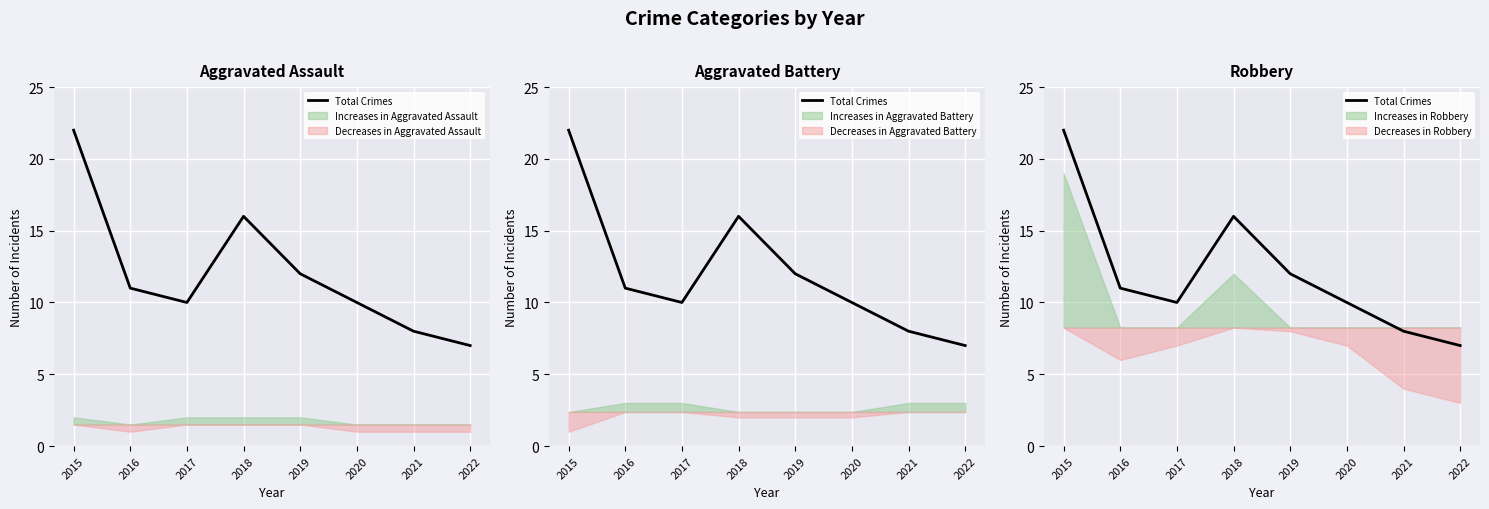

What is the greatest value displayed?

22